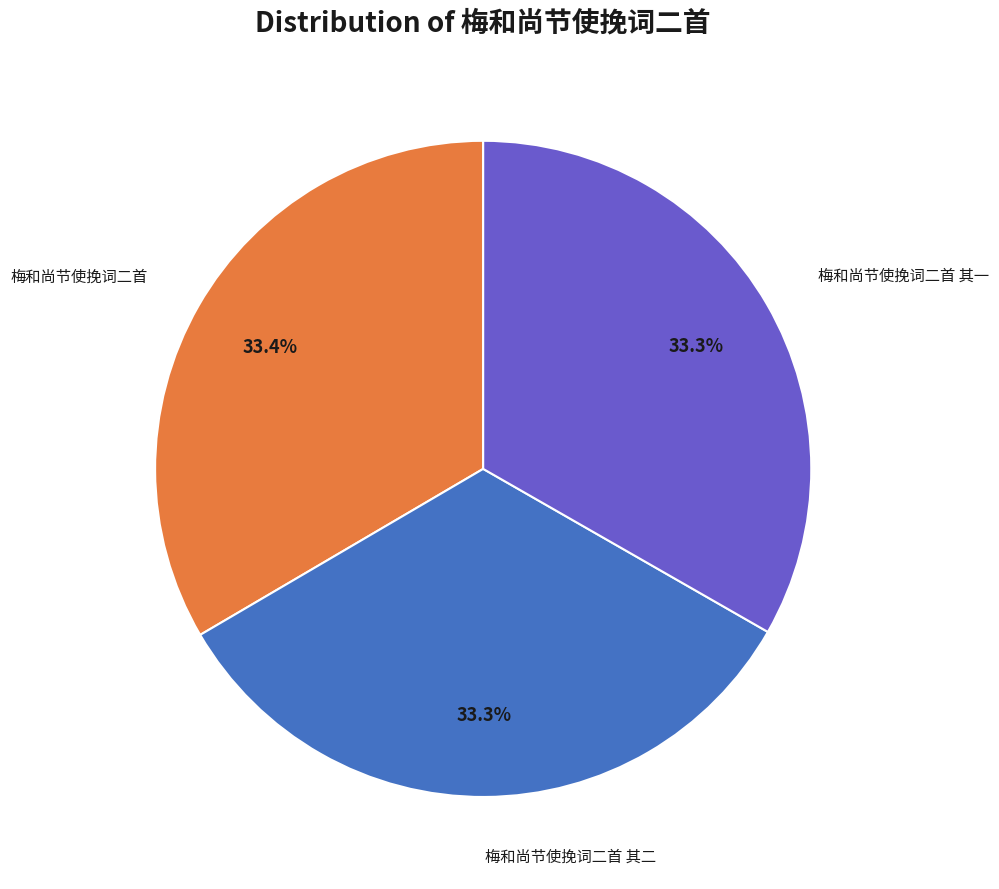

To the nearest percent, what is the average slice percentage?

33%